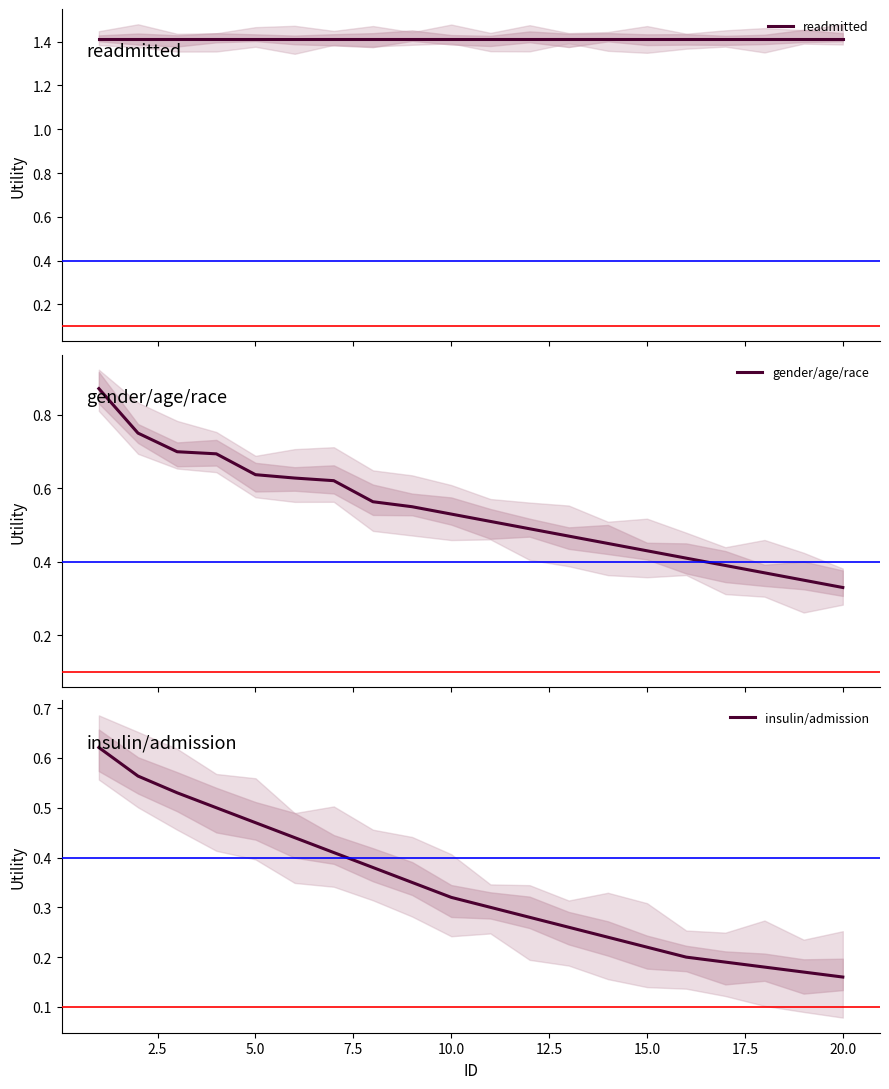

What is the difference between the second highest and minimum values in the gender/age/race series?

0.4